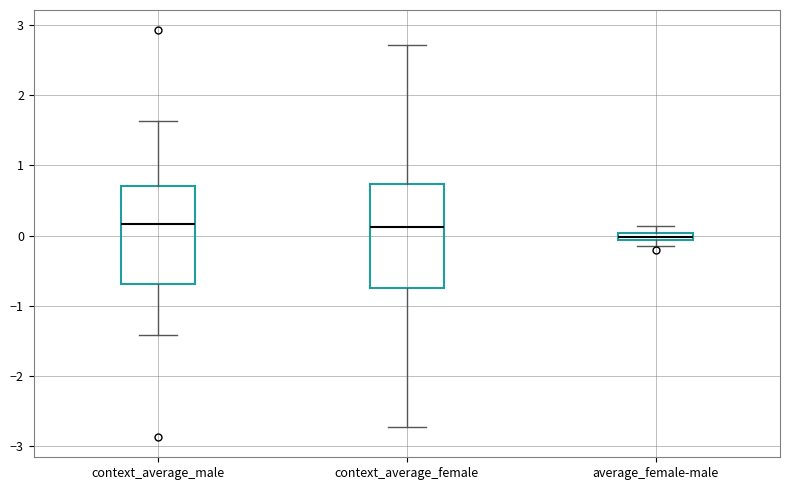

Where does the upper whisker of the box for average_female-male end on the y-axis? The values are not printed on the chart, so give them approximately, as read against the axis.

0.1